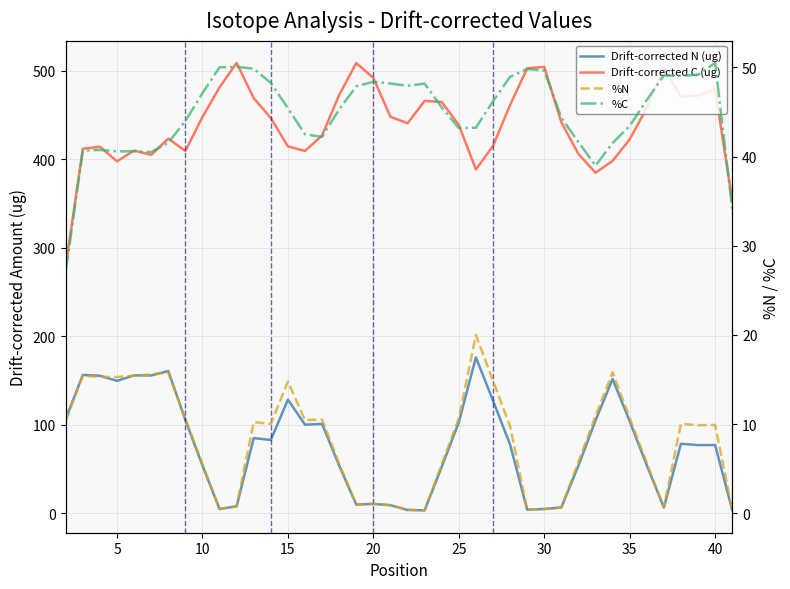

True or false: %C has a value of 78.5 at 29.

False